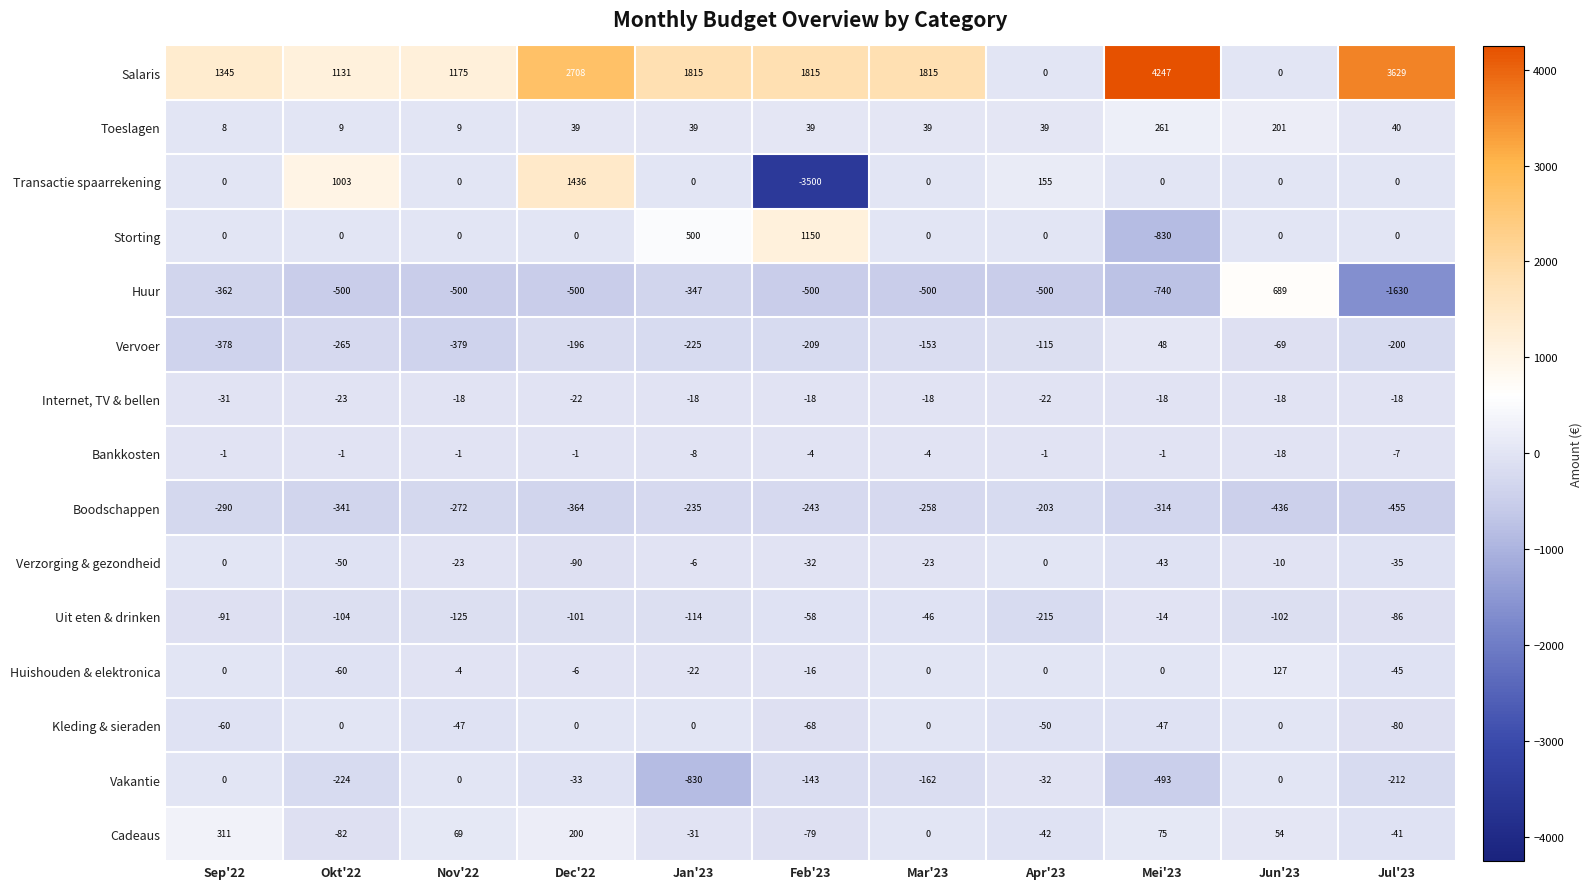

The value of Vakantie at Okt'22 is -83. True or false?

False